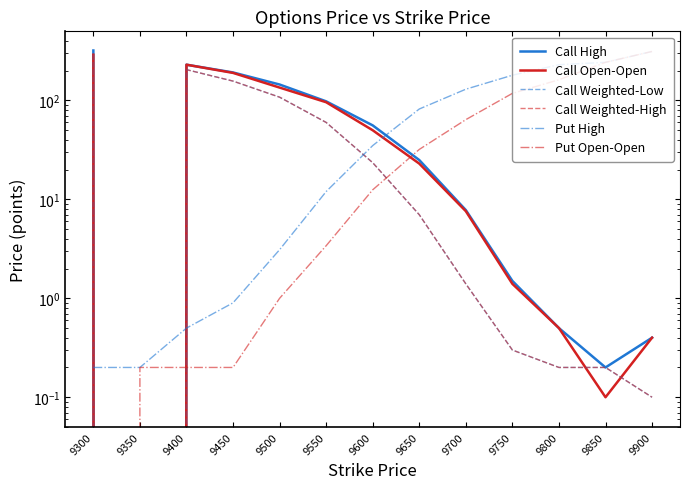

At which category does Call Weighted-Low reach its first local peak?

9400